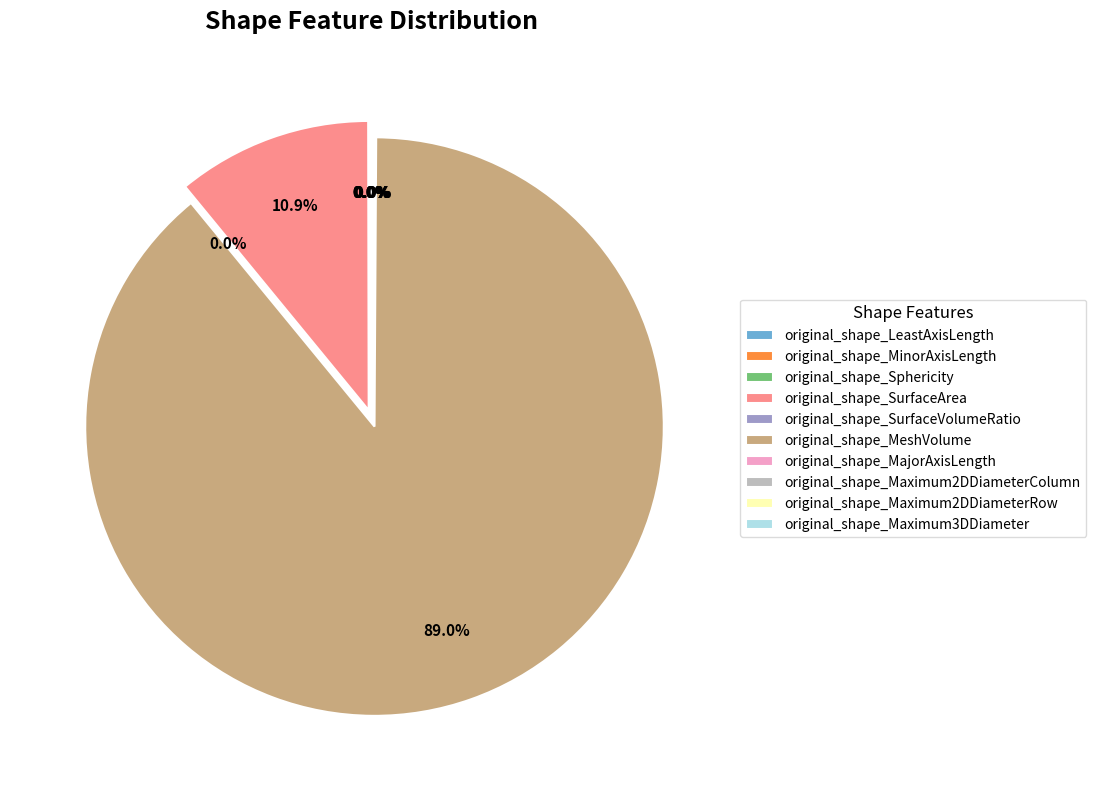

Which slice is the largest?

original_shape_MeshVolume